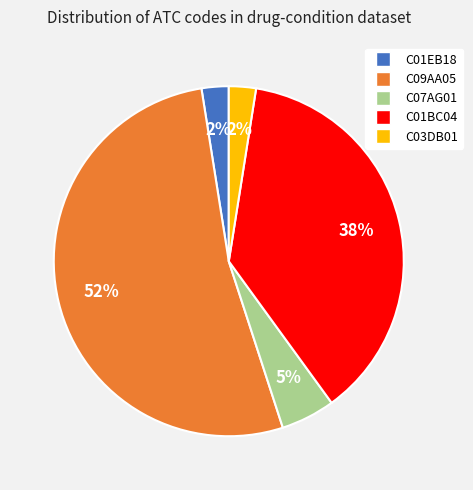

Between C01EB18 and C07AG01, which is larger?

C07AG01